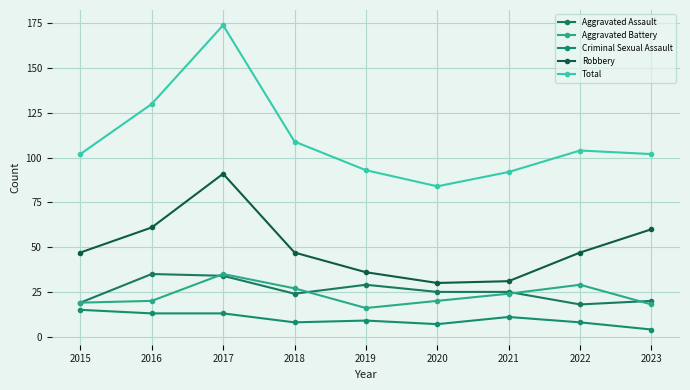

Is the value of Aggravated Assault at 2023 greater than the value of Criminal Sexual Assault at 2022?

Yes